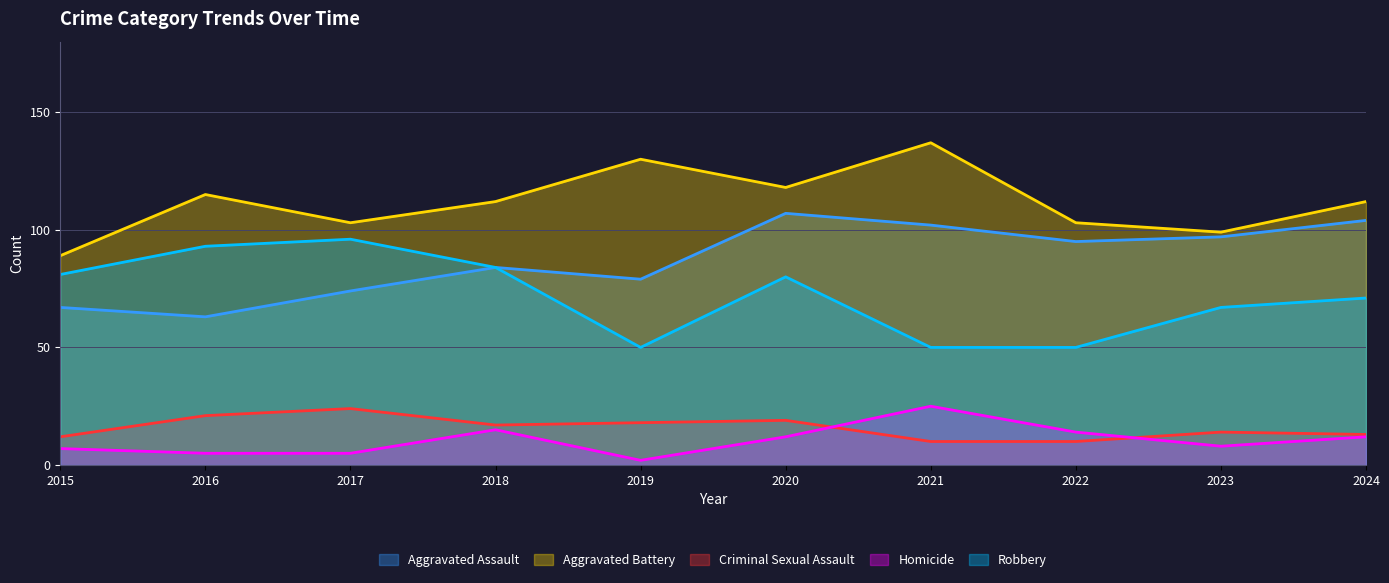

The value of Homicide at 2024 is 12. True or false?

True